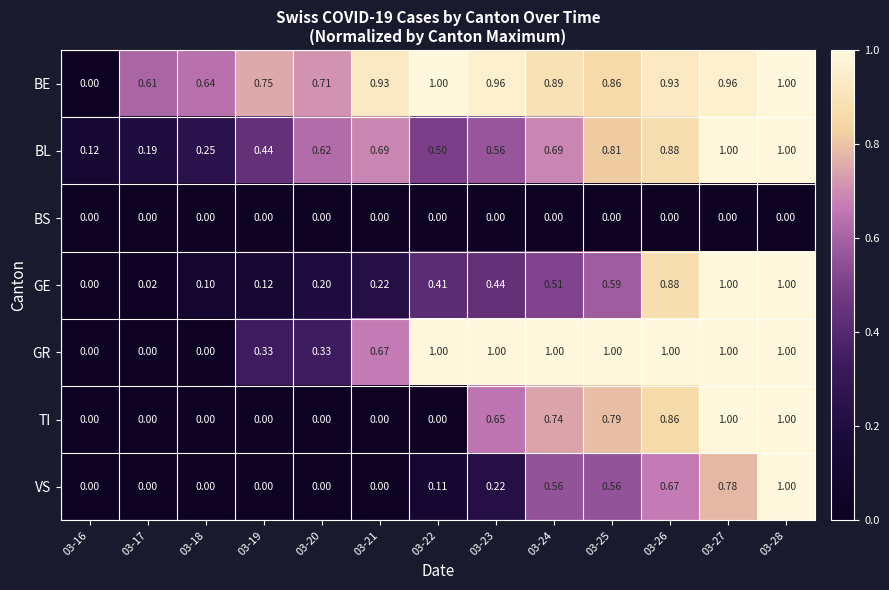

Is the value of BS at 03-27 greater than the value of BL at 03-18?

No